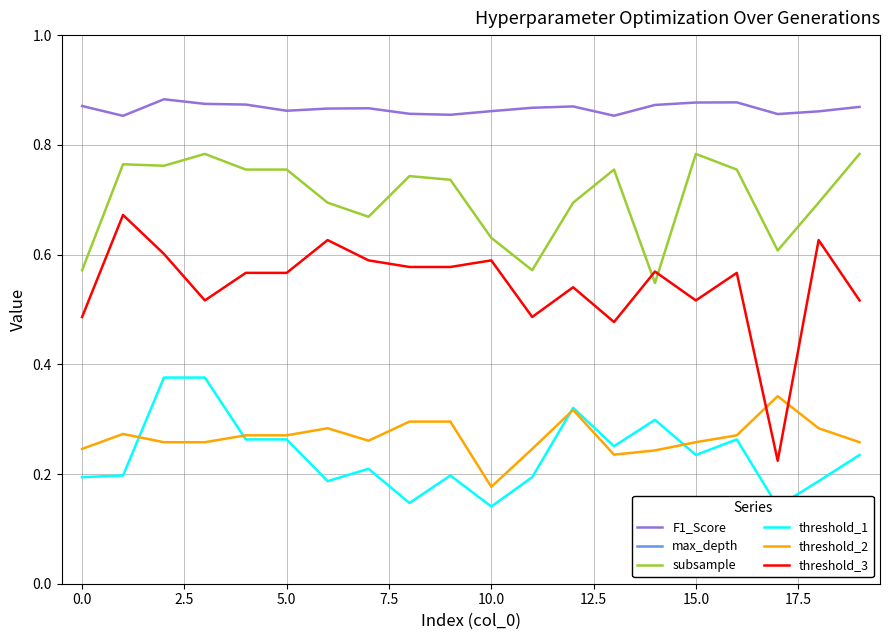

What is the difference between the highest and lowest values at 18?

5.7